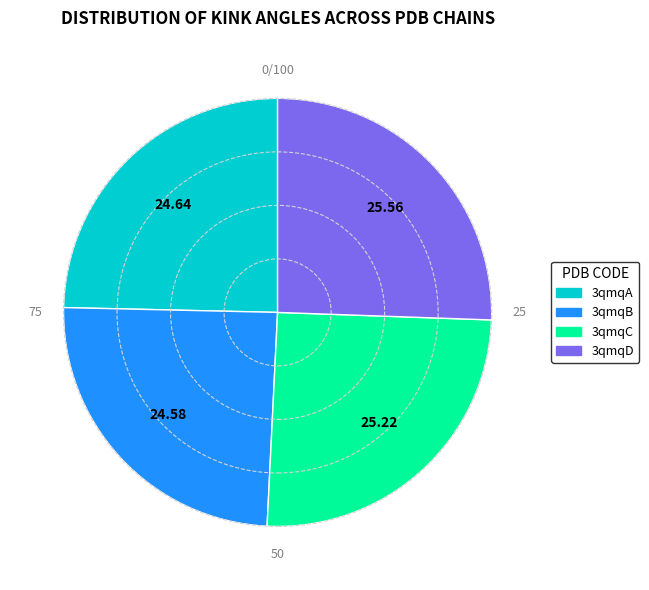

Does 3qmqB represent more than half of the total?

No